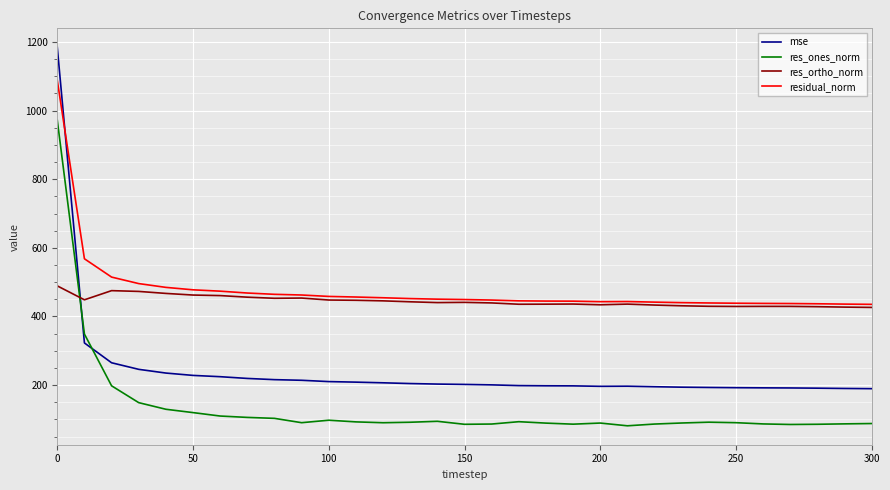

Which series has the largest range (max minus min)?

mse